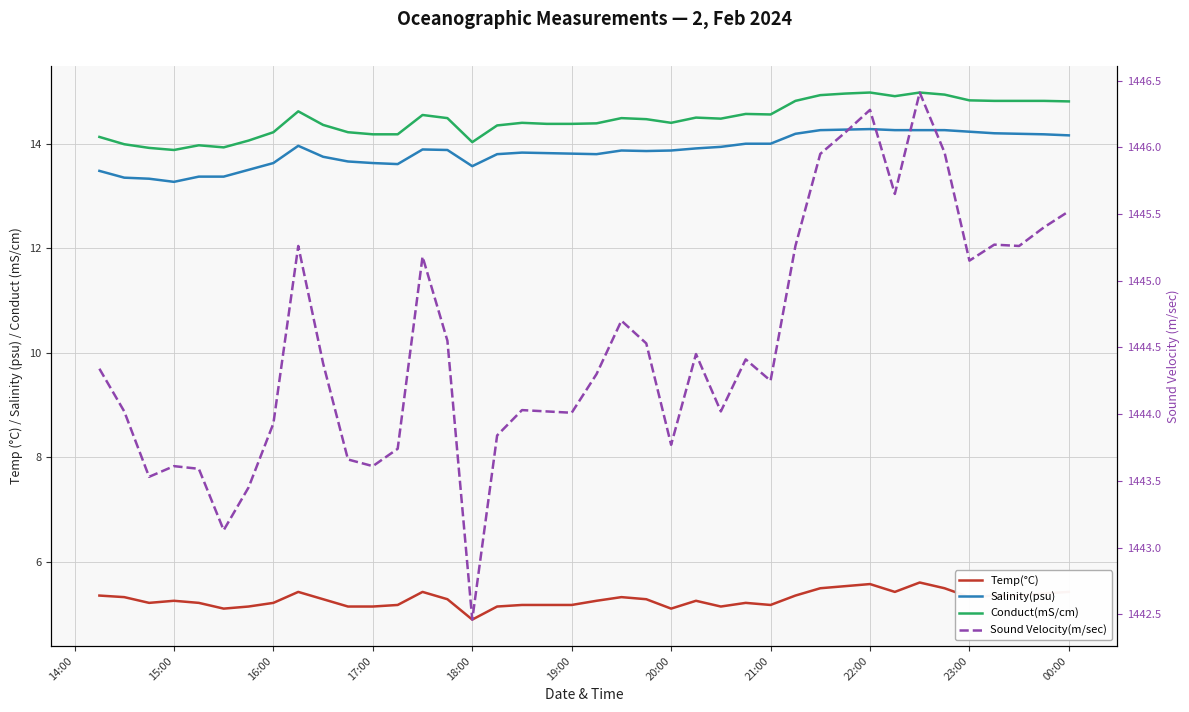

Does the chart have visible grid lines?

Yes